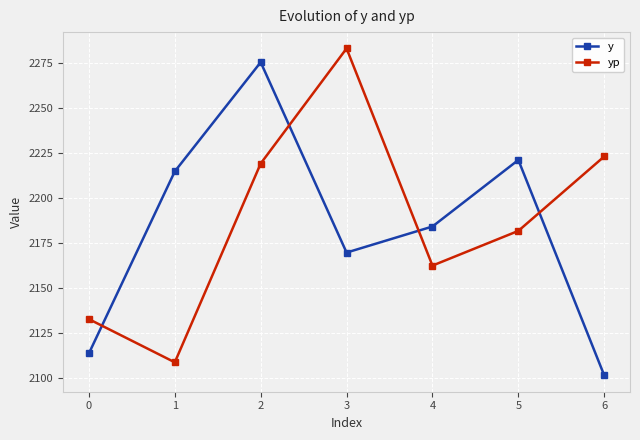

Rank the series by their average value, from highest to lowest.

yp, y